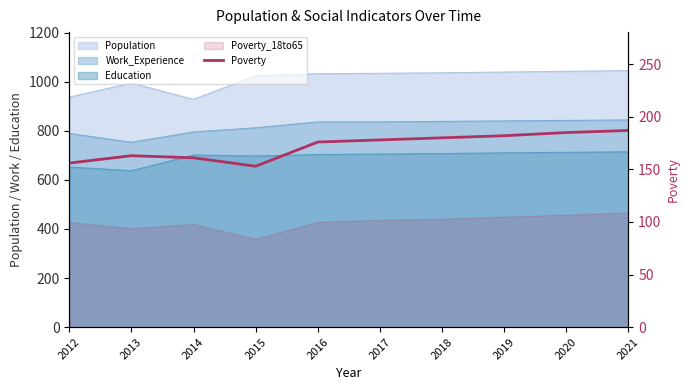

The value at 2021 is 187. True or false?

True